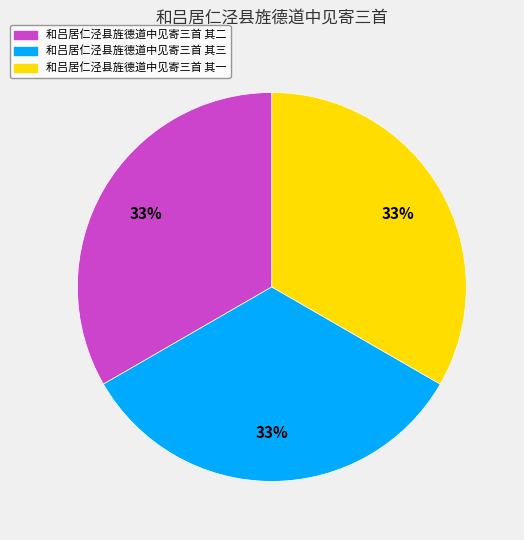

To the nearest percent, what percentage of the pie is 和吕居仁泾县旌德道中见寄三首 其一?

33%